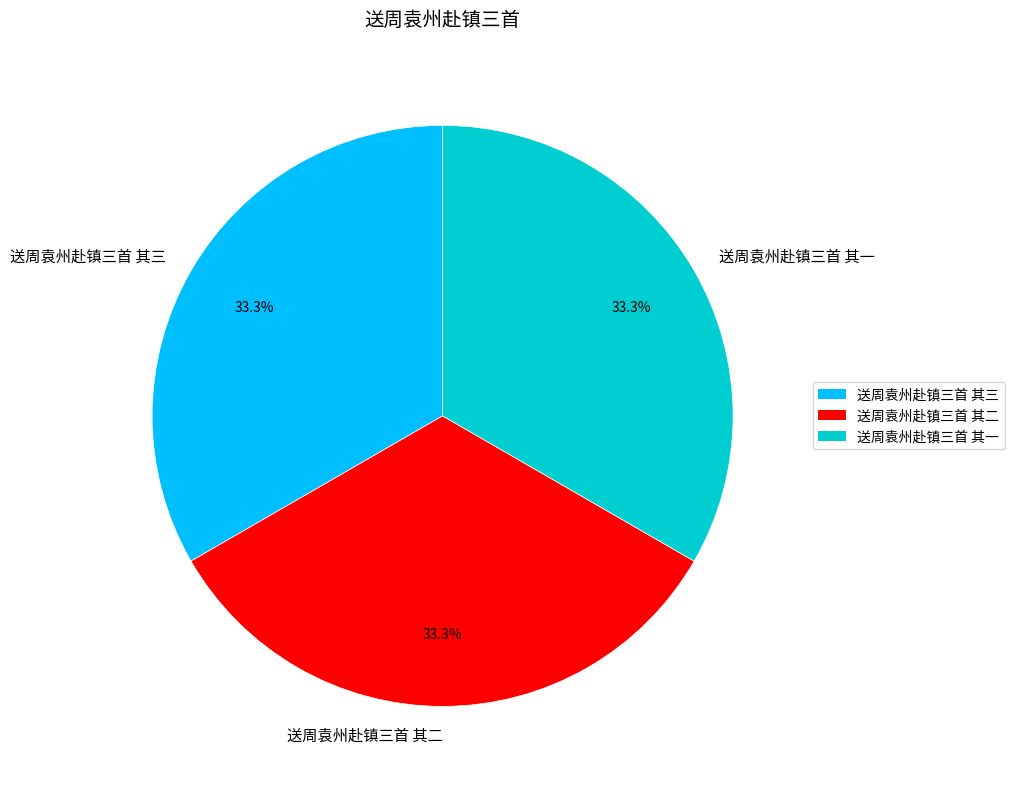

How many slices are in this pie chart?

3